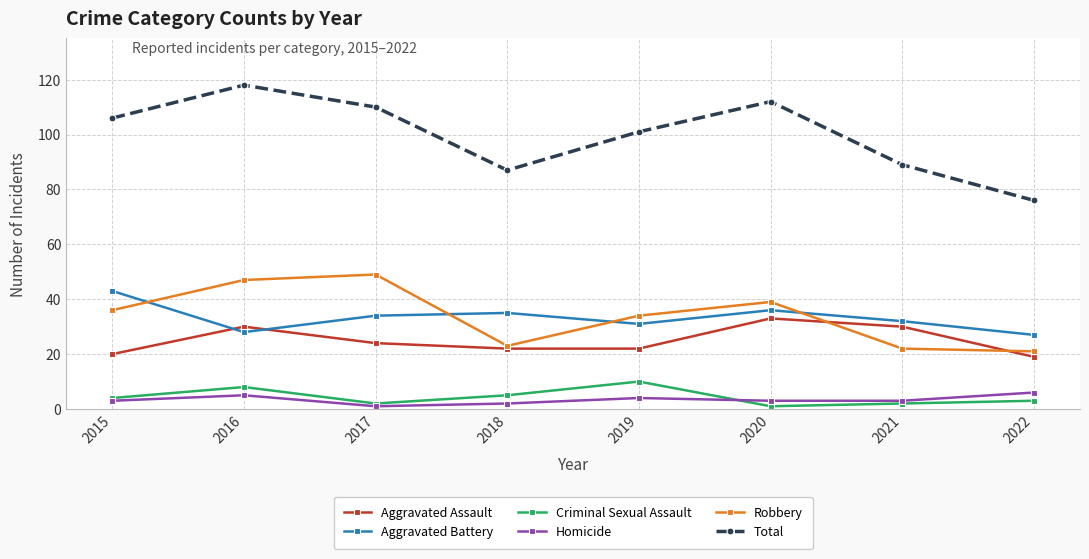

At which category is the sum across all series the highest?

2016